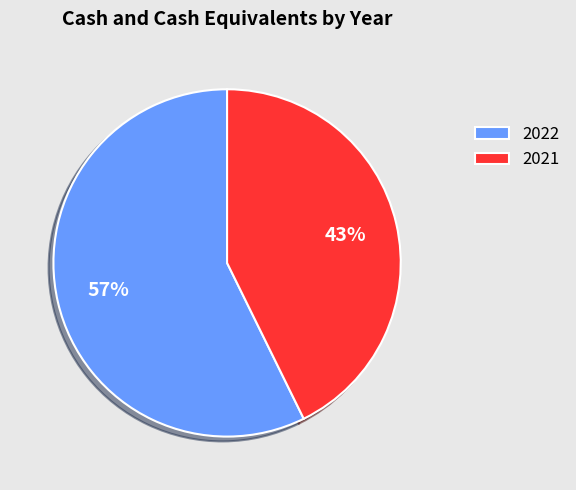

Which slice is the smallest?

2021